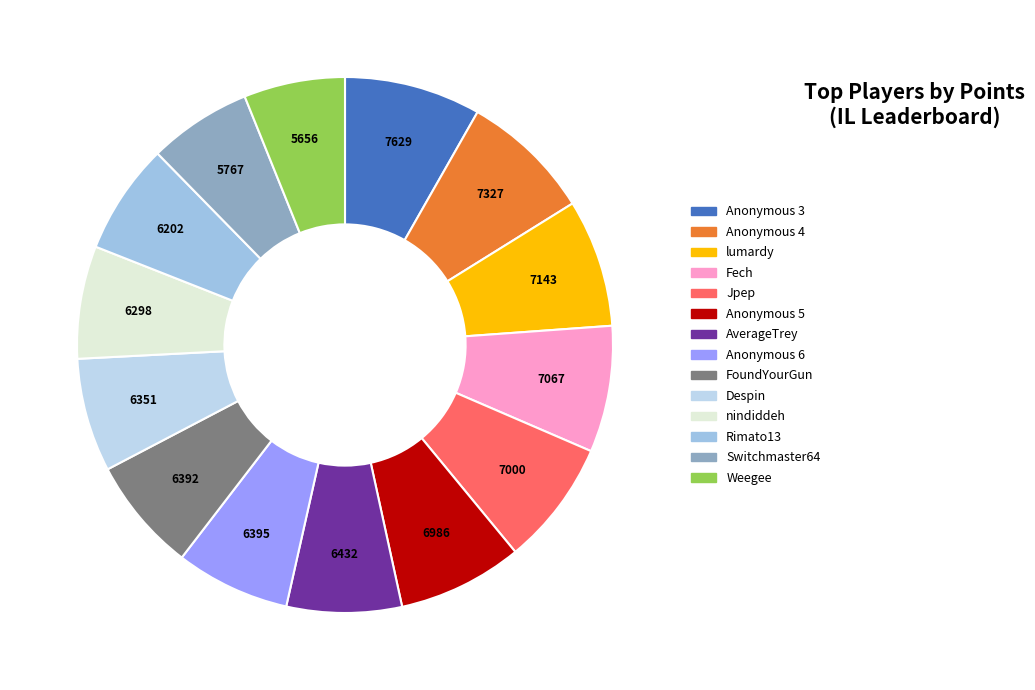

Count the number of slices in the pie.

14